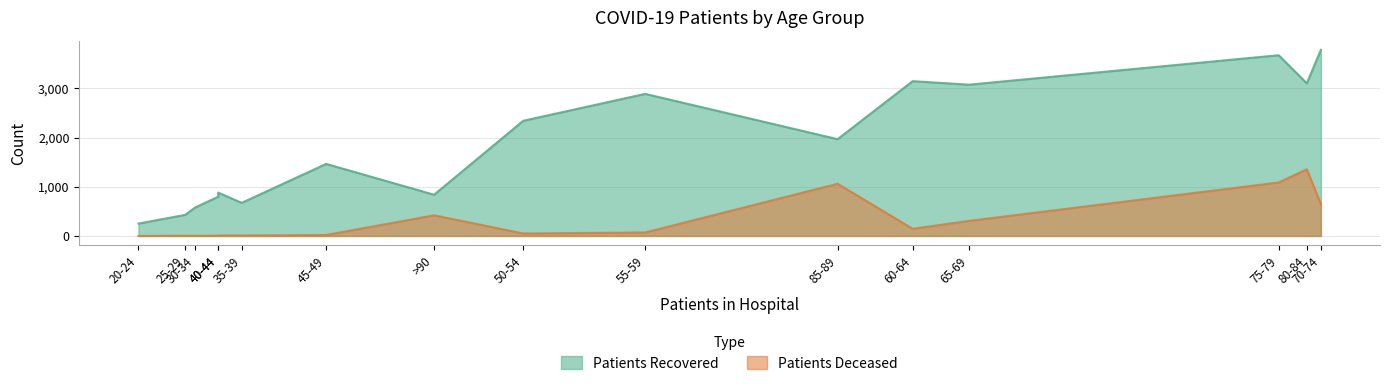

The Patients Recovered series shows 1465 at 45-49. True or false?

True